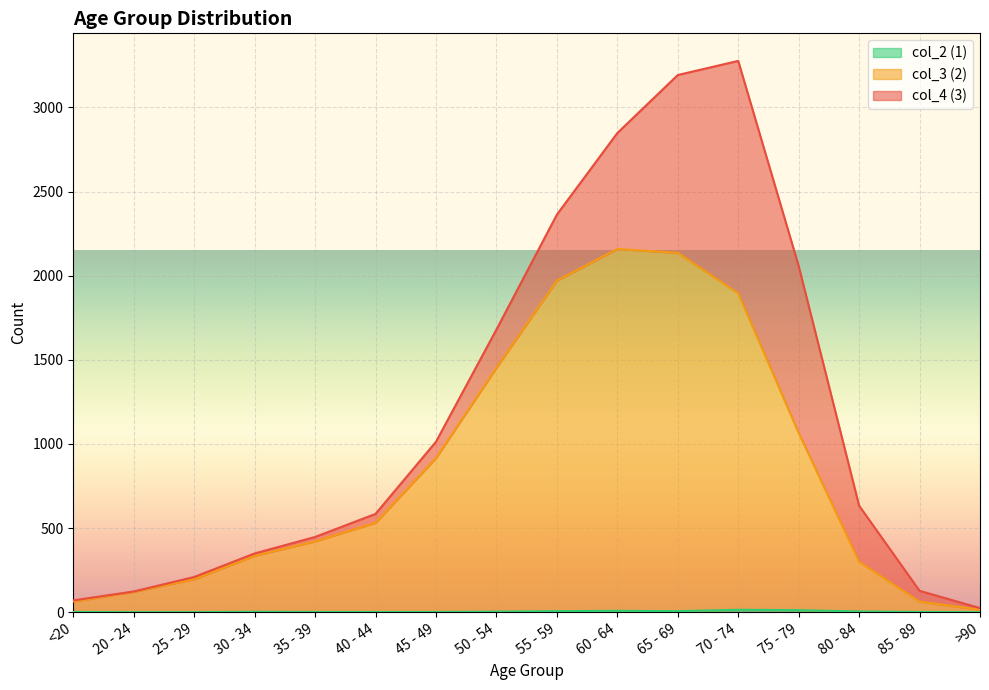

Which series has the widest spread of values?

col_3 (2)